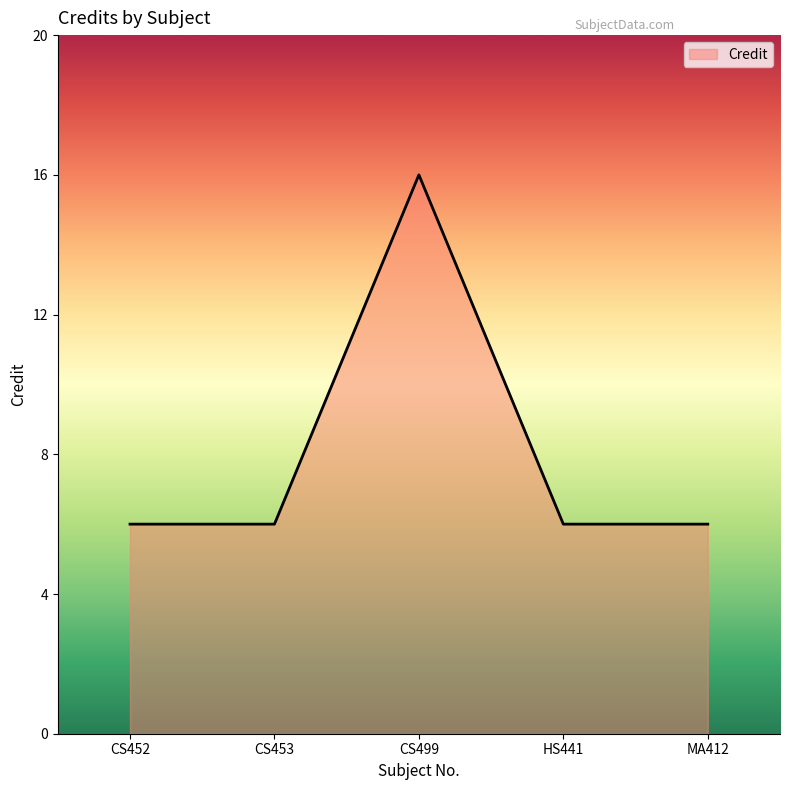

What position from the right is CS453?

4